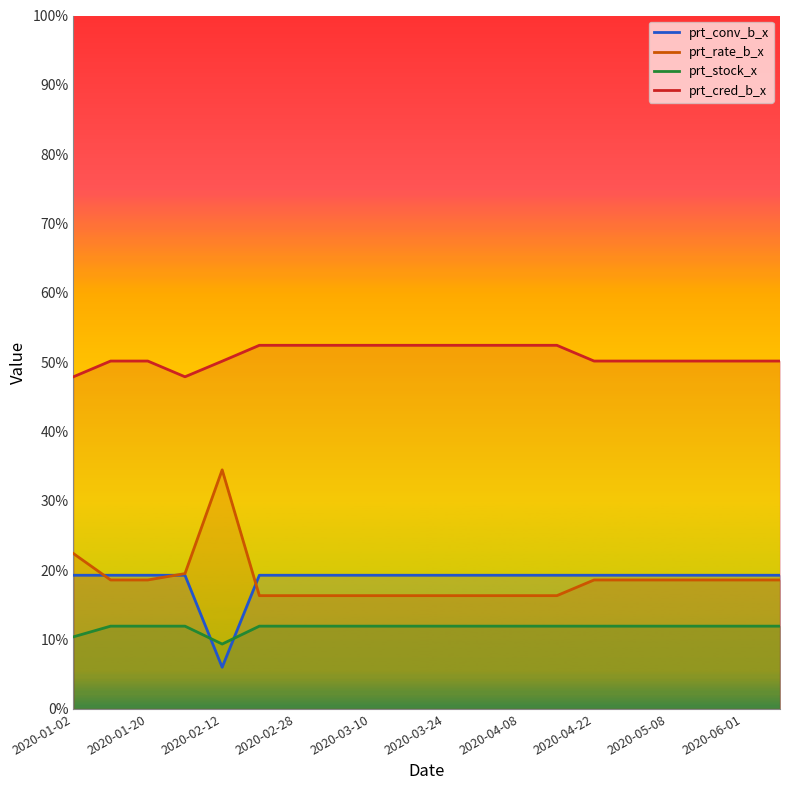

True or false: prt_conv_b_x and prt_cred_b_x cross at least once.

False